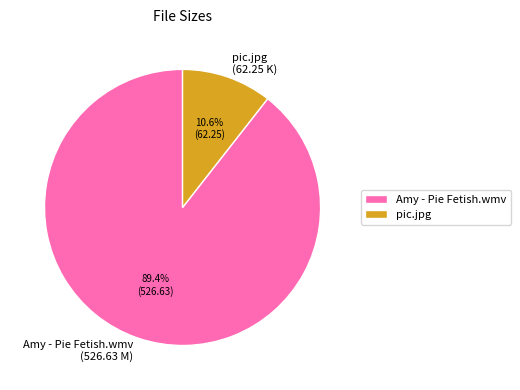

To the nearest percent, what is the combined percentage of Amy - Pie Fetish.wmv and pic.jpg?

100%